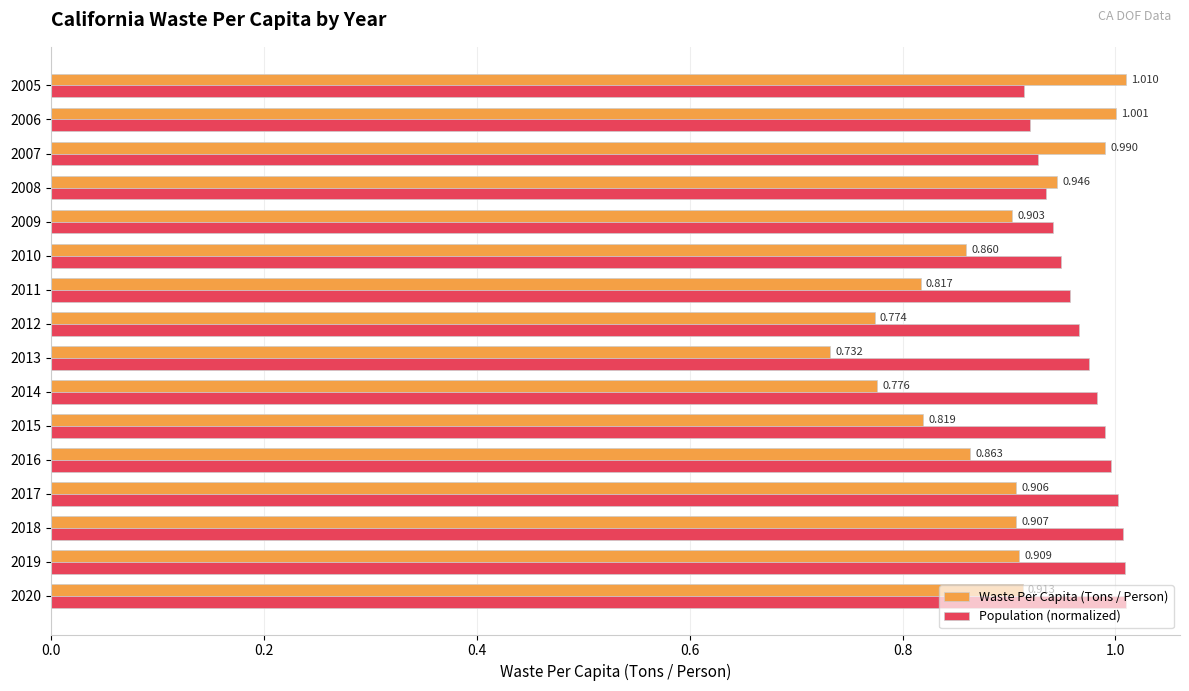

Which series has the largest total across all categories?

Population (normalized)